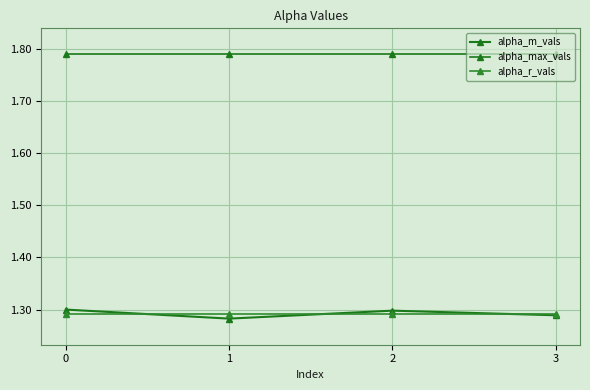

Reading left to right, extract all data points from this chart.

alpha_m_vals: 1.3	1.3	1.3	1.3
alpha_max_vals: 1.8	1.8	1.8	1.8
alpha_r_vals: 1.3	1.3	1.3	1.3